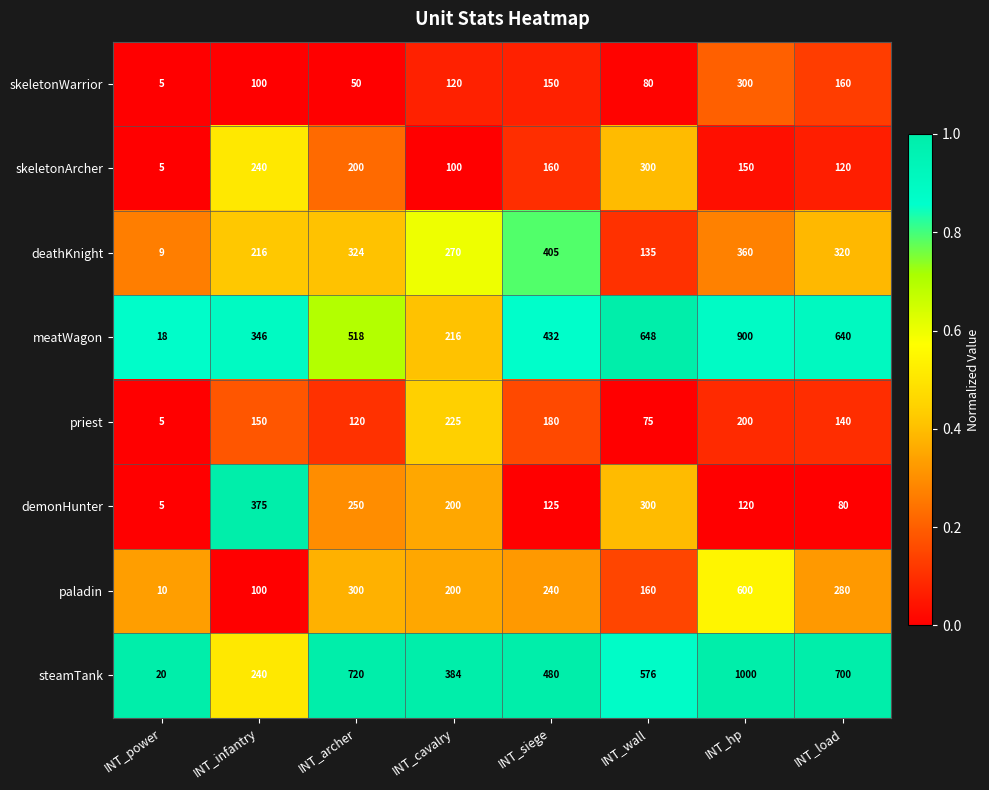

What is the difference between the steamTank values at INT_cavalry and INT_archer?

336